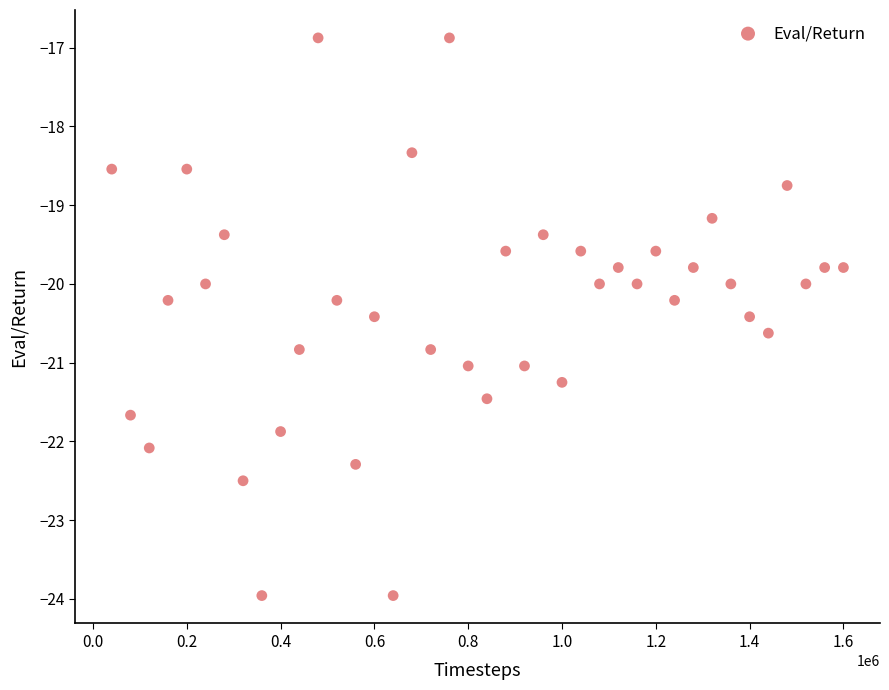

What is the range of Y values (max minus min)?

7.1